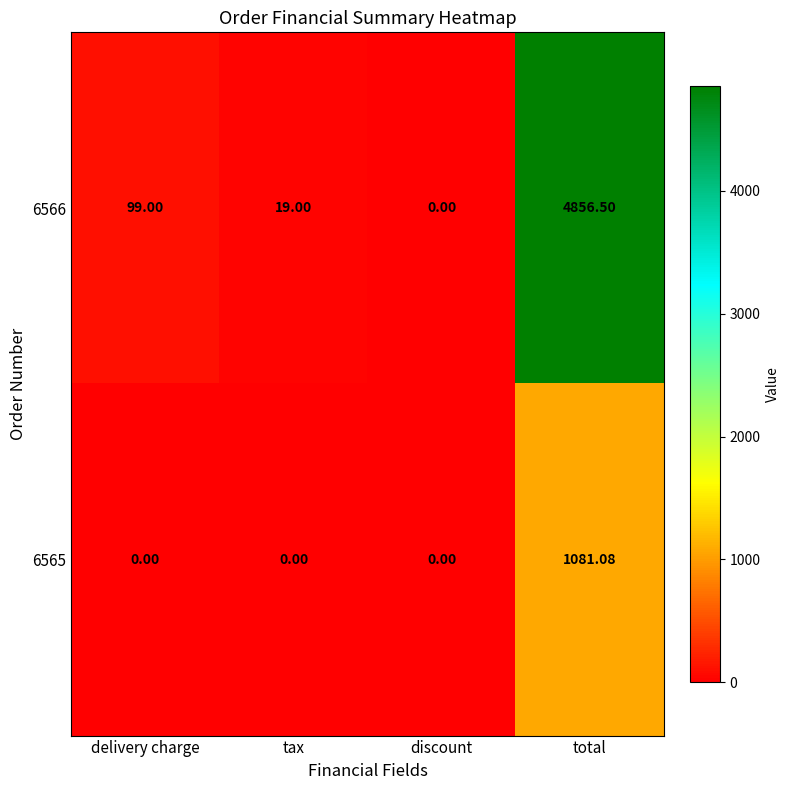

Where is 6566 nearest to the value 2428?

delivery charge